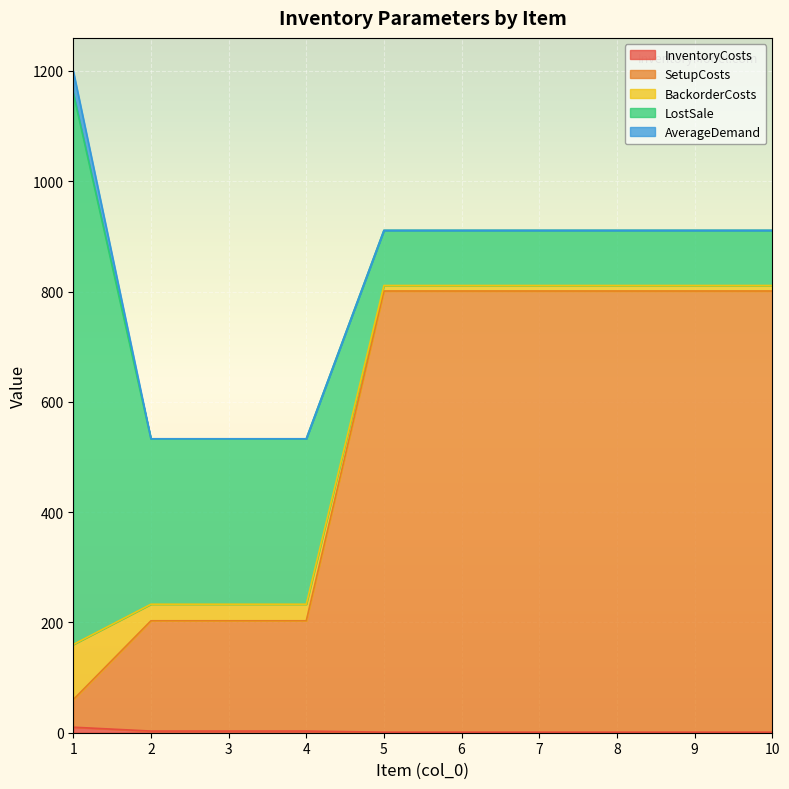

At which category is the sum across all series the highest?

1